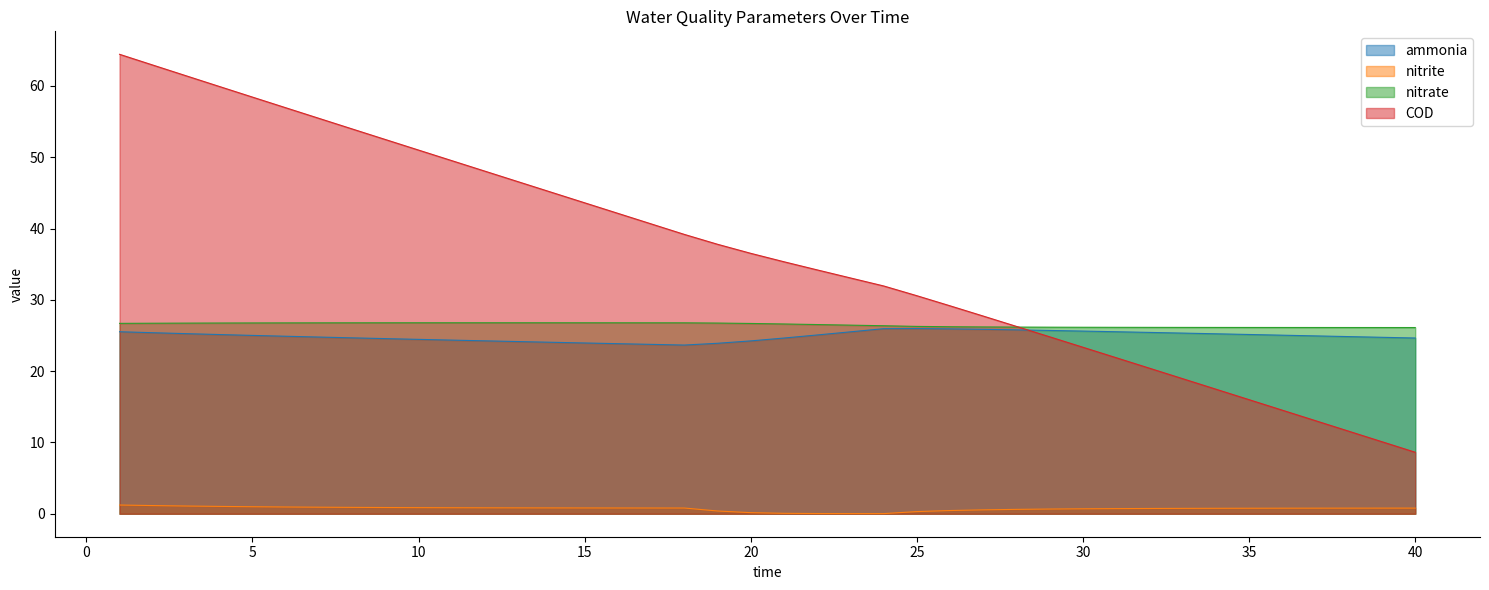

How many lines are shown in the chart?

4